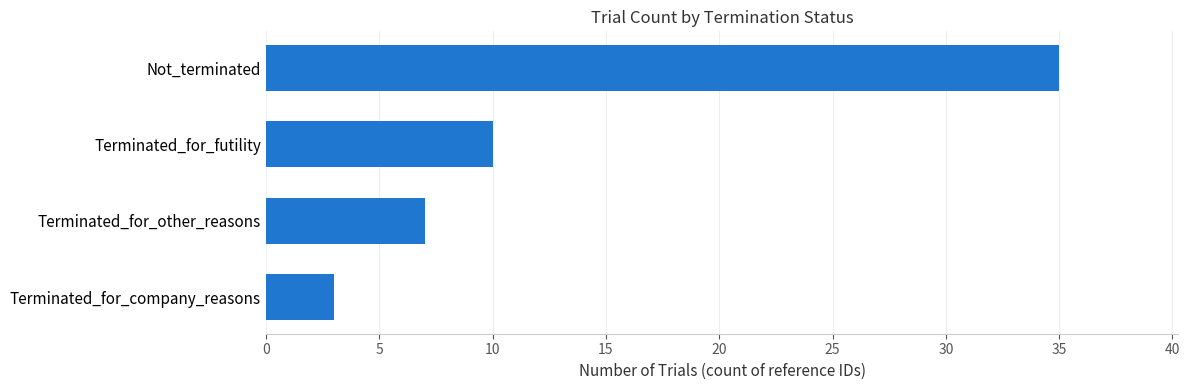

List the labels in order of value, smallest first.

Terminated_for_company_reasons, Terminated_for_other_reasons, Terminated_for_futility, Not_terminated